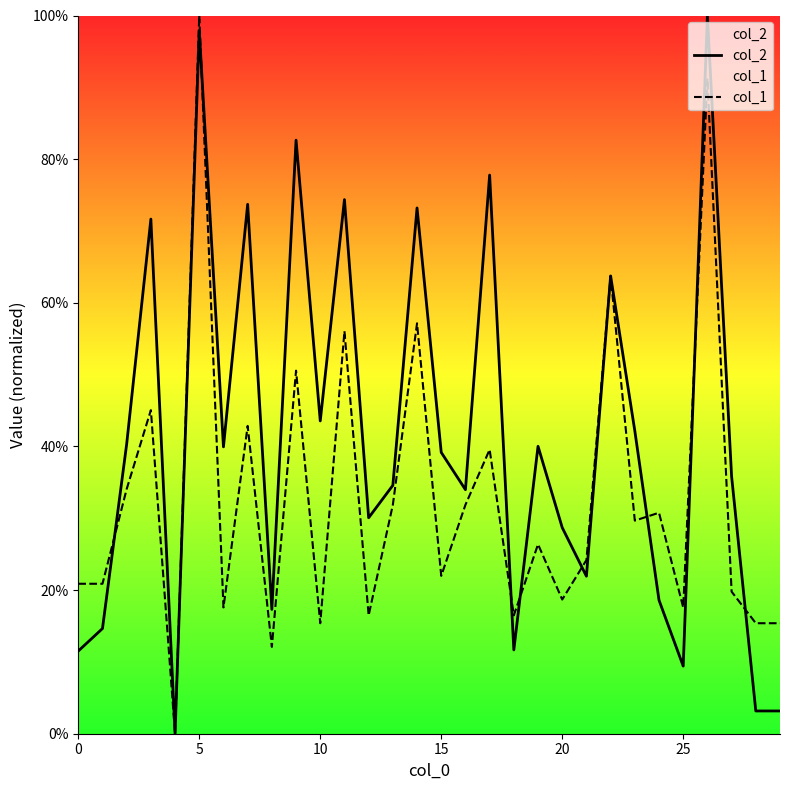

In col_1, how many points are lower than both neighbors (excluding endpoints)?

10